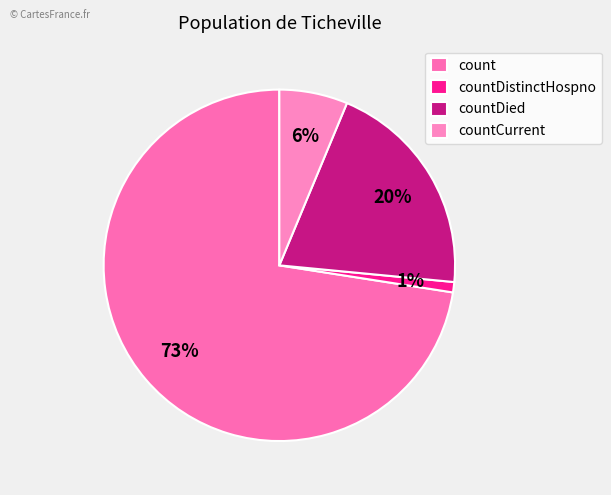

Which slice is the largest?

count